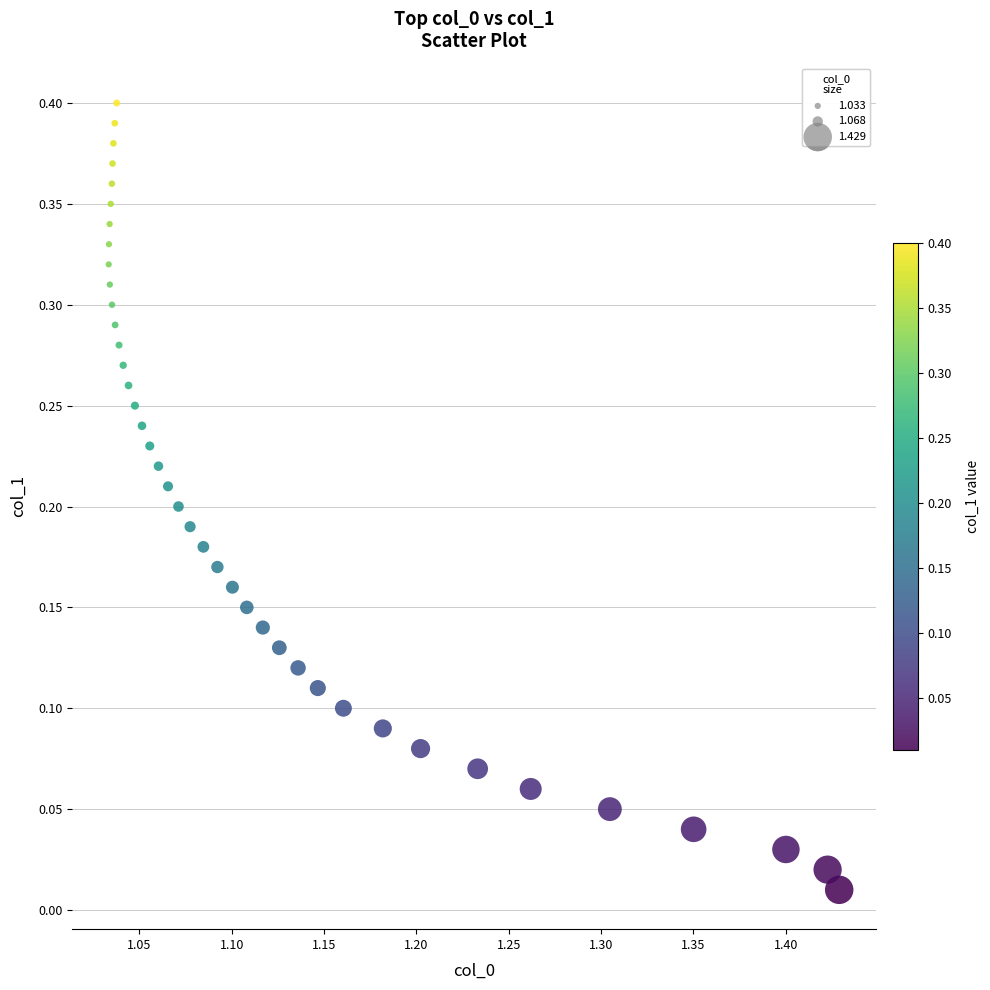

How many data points are displayed?

40